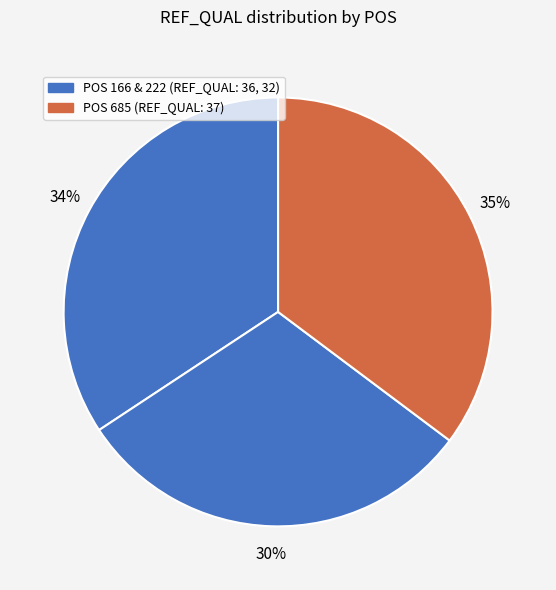

How many slices are in this pie chart?

3